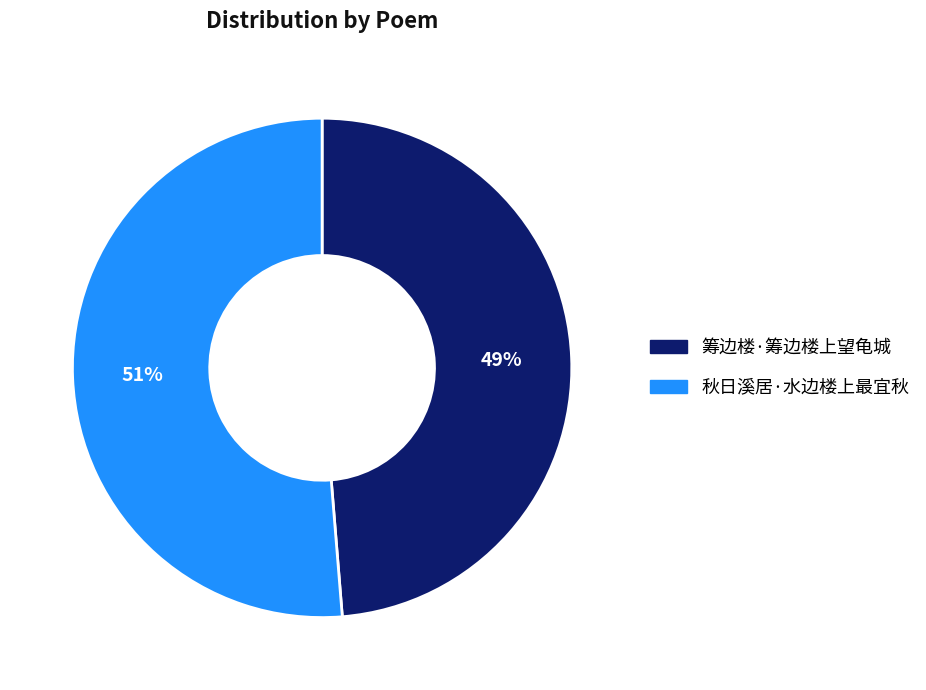

To the nearest percent, what is the combined percentage of 秋日溪居·水边楼上最宜秋 and 筹边楼·筹边楼上望龟城?

100%